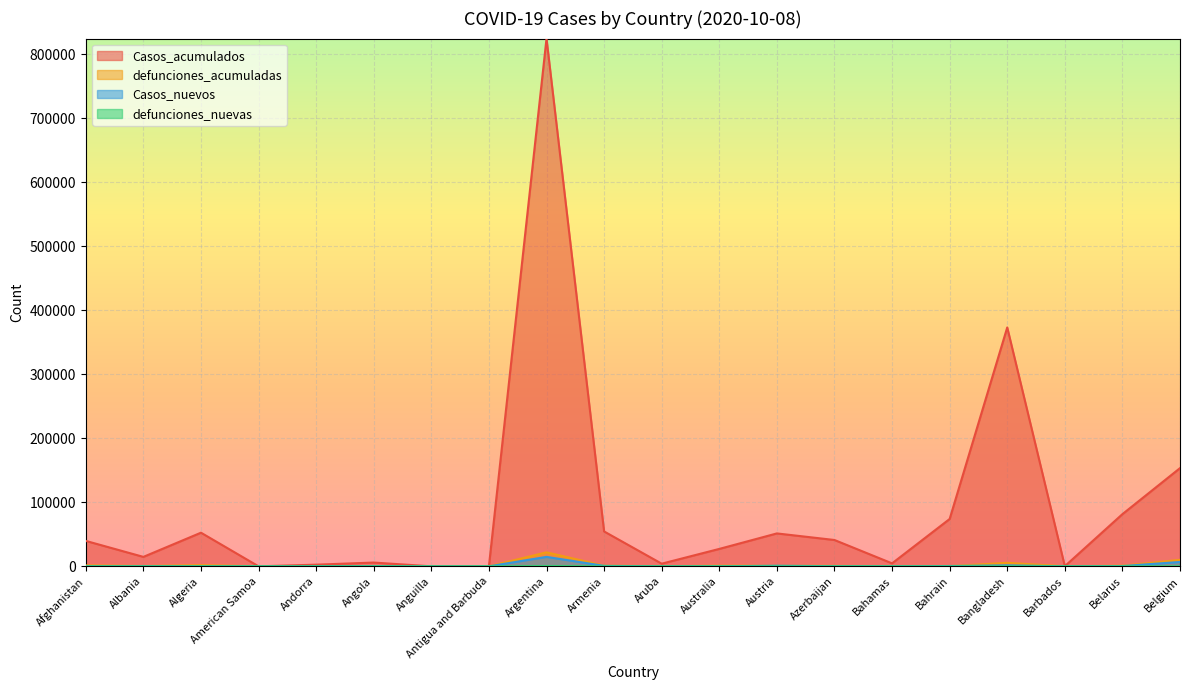

Which series ends up on top after the final intersection of Casos_nuevos and defunciones_acumuladas?

defunciones_acumuladas